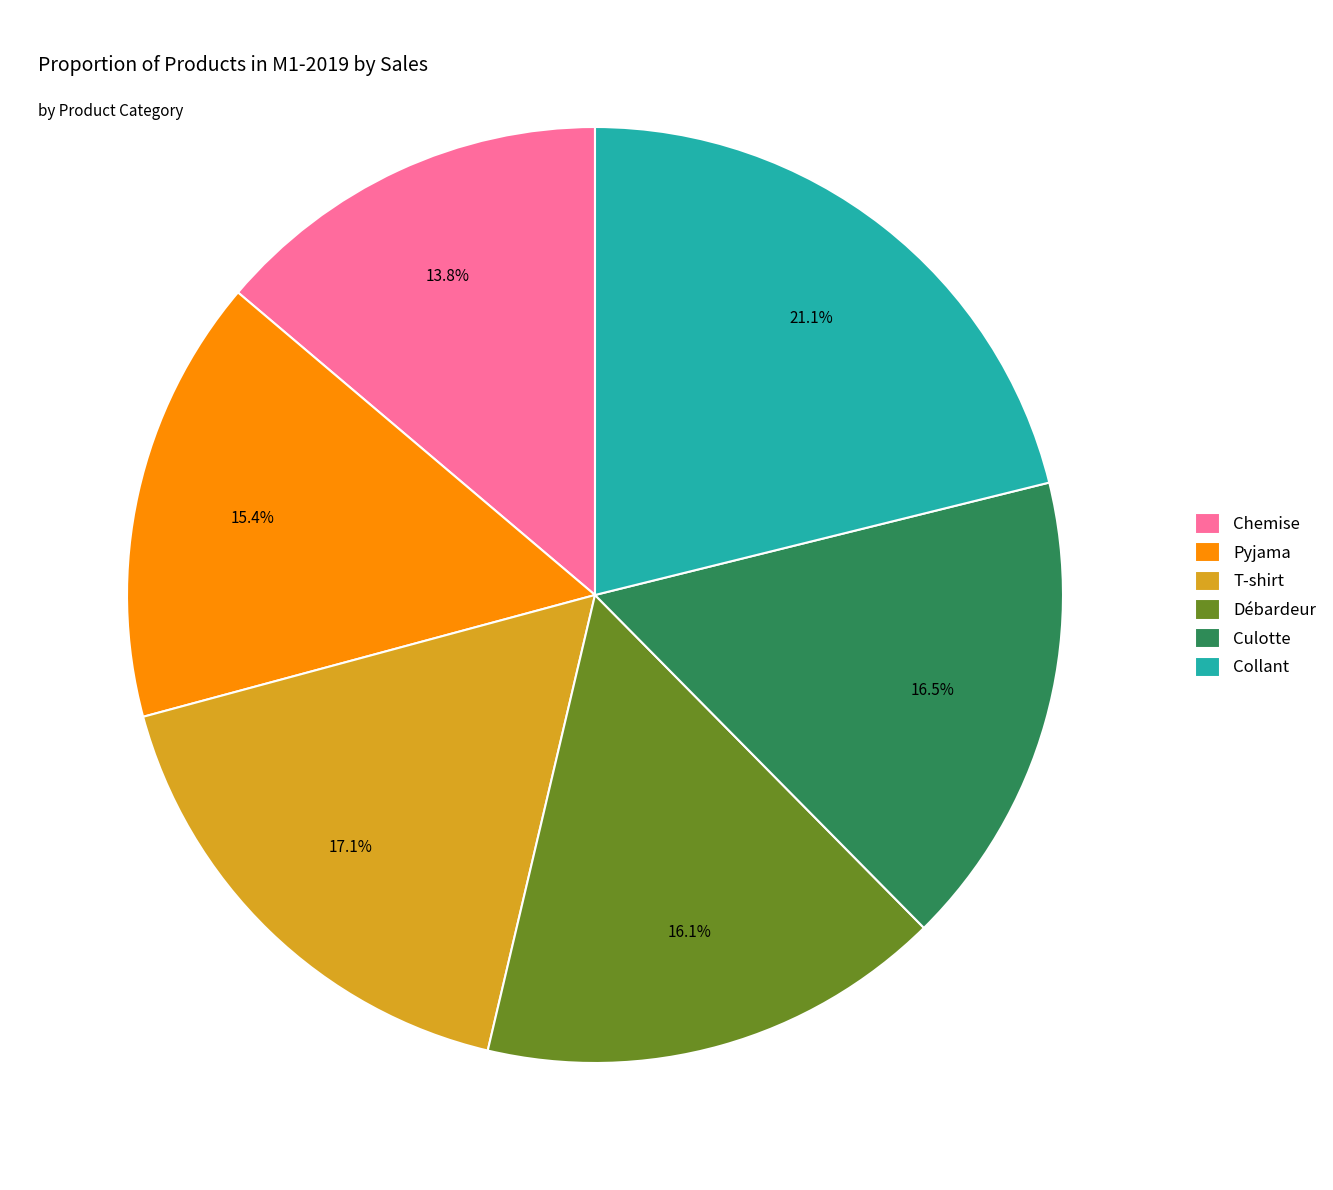

Between Débardeur and Pyjama, which is larger?

Débardeur